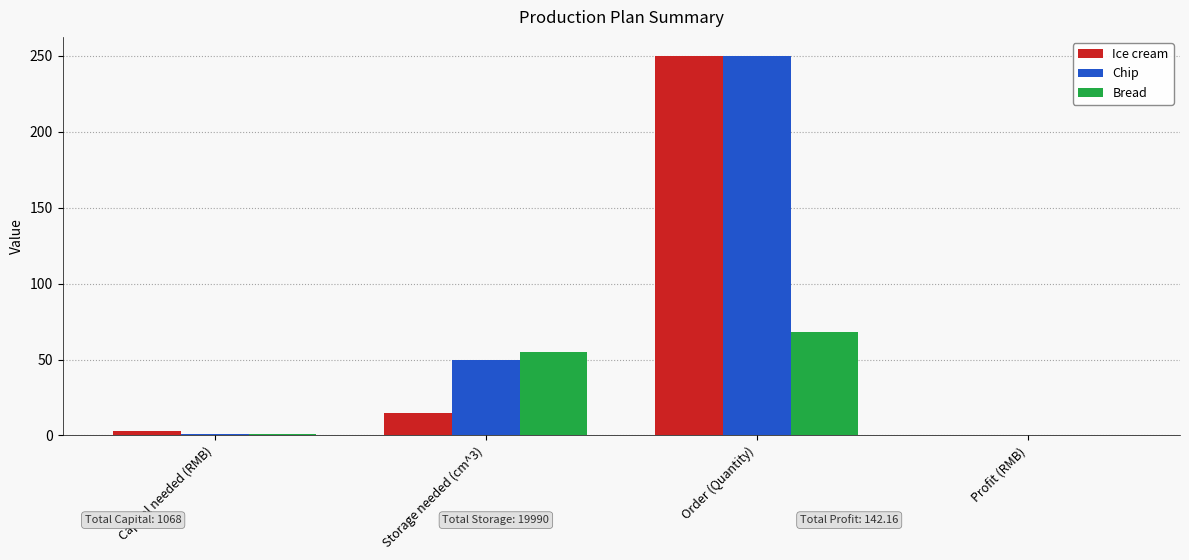

How many categories are shown in the chart?

4